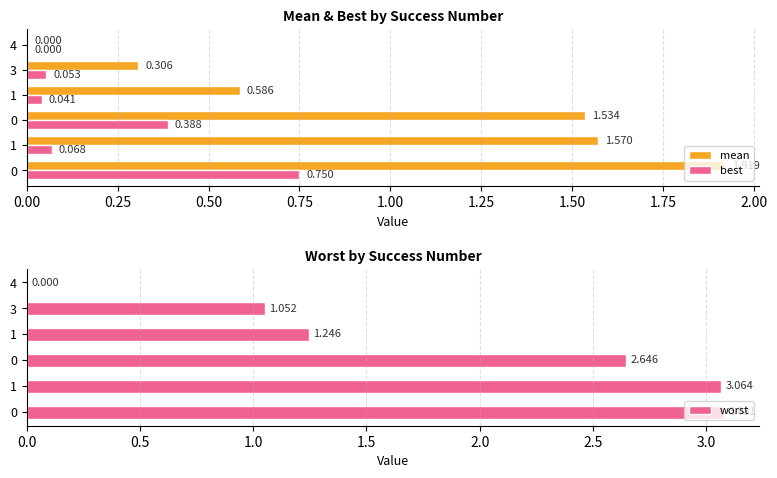

What are all the series names shown in the legend?

mean, best, worst